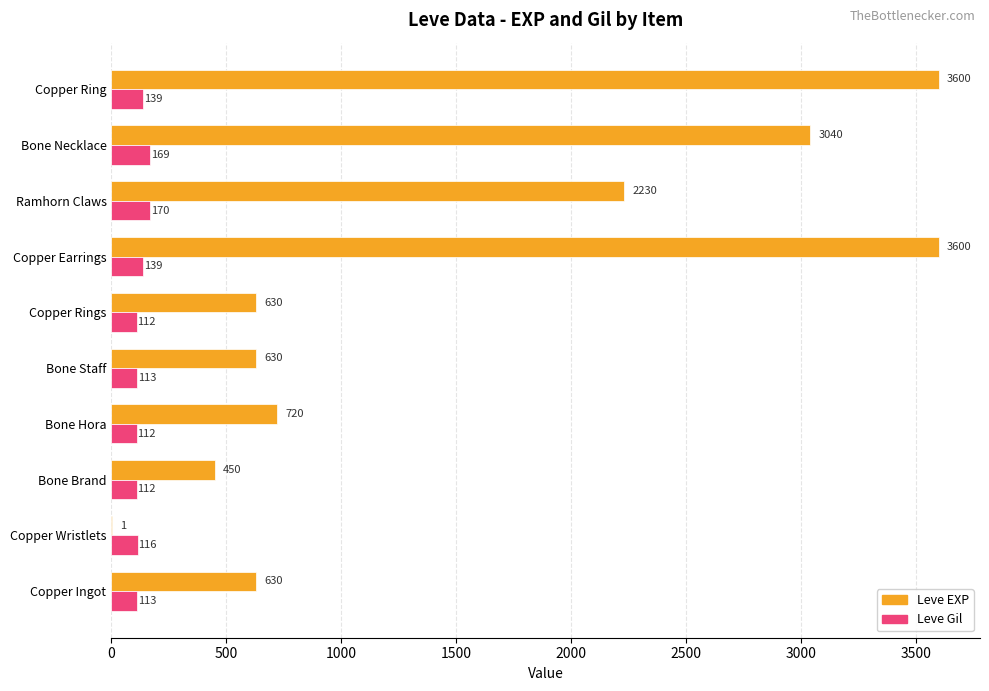

How many categories are shown in the chart?

10